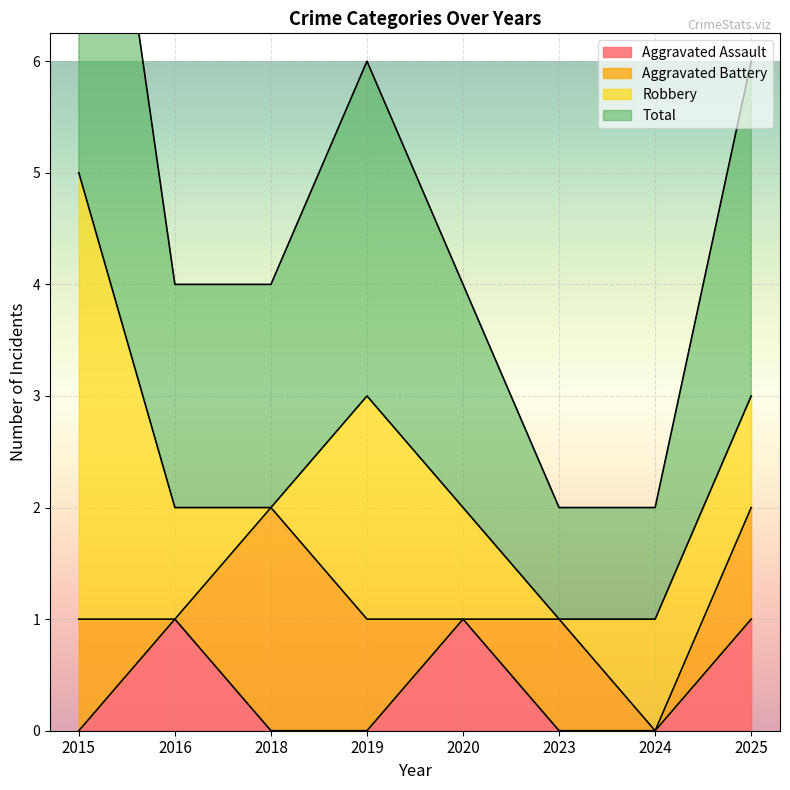

What is the average value of the Total series?

2